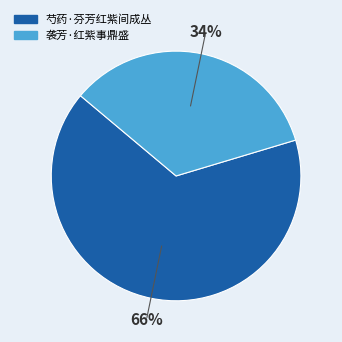

Count the number of slices in the pie.

2